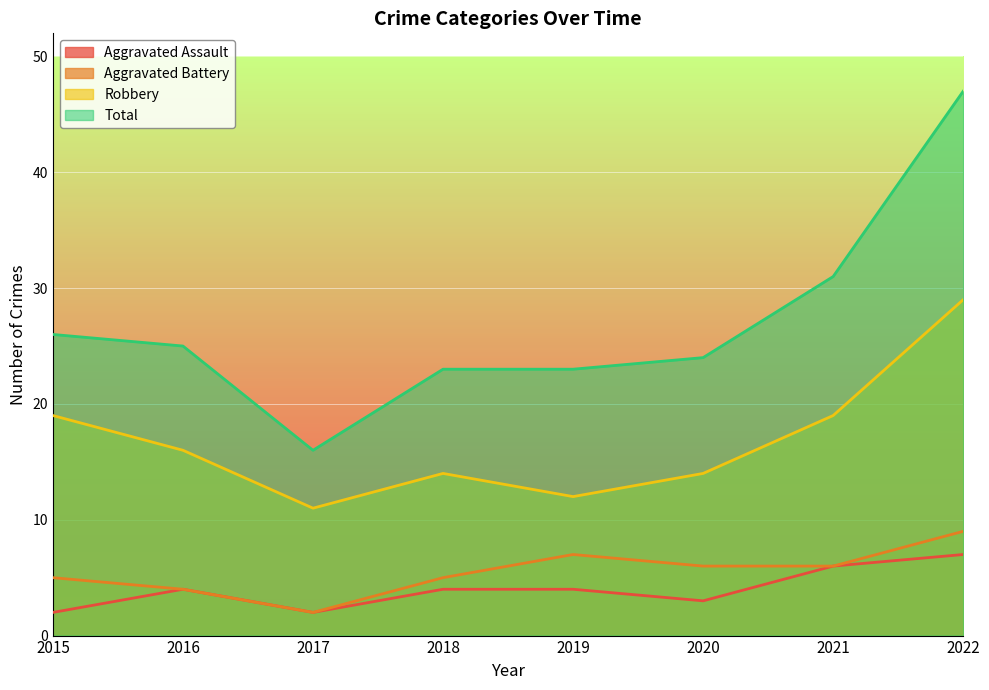

What is the average value of the Total series?

27